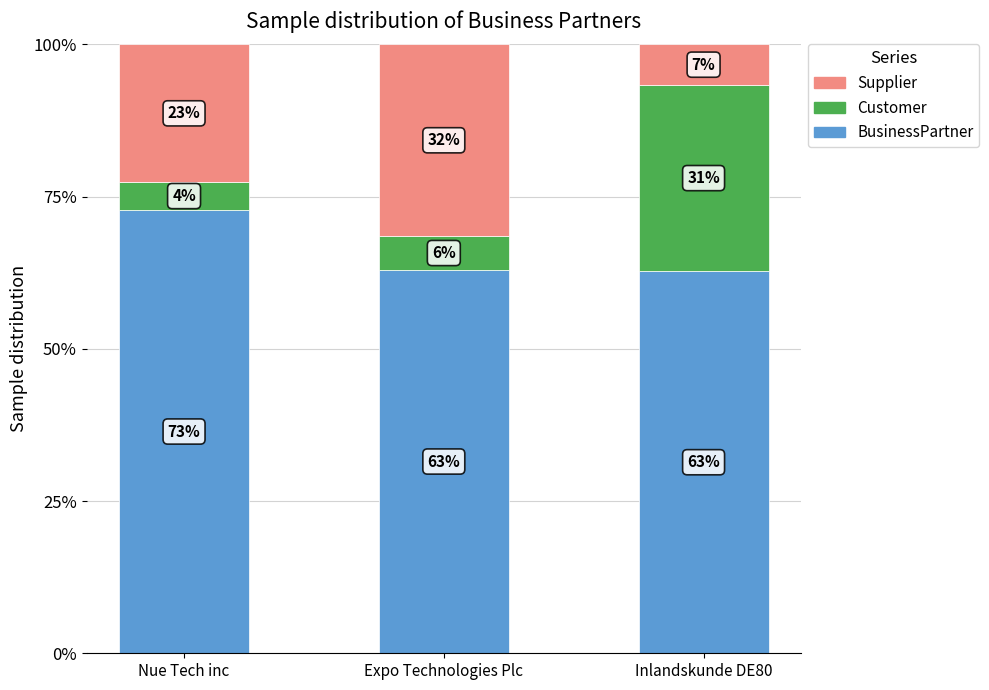

At which category is the sum across all series the highest?

Nue Tech inc